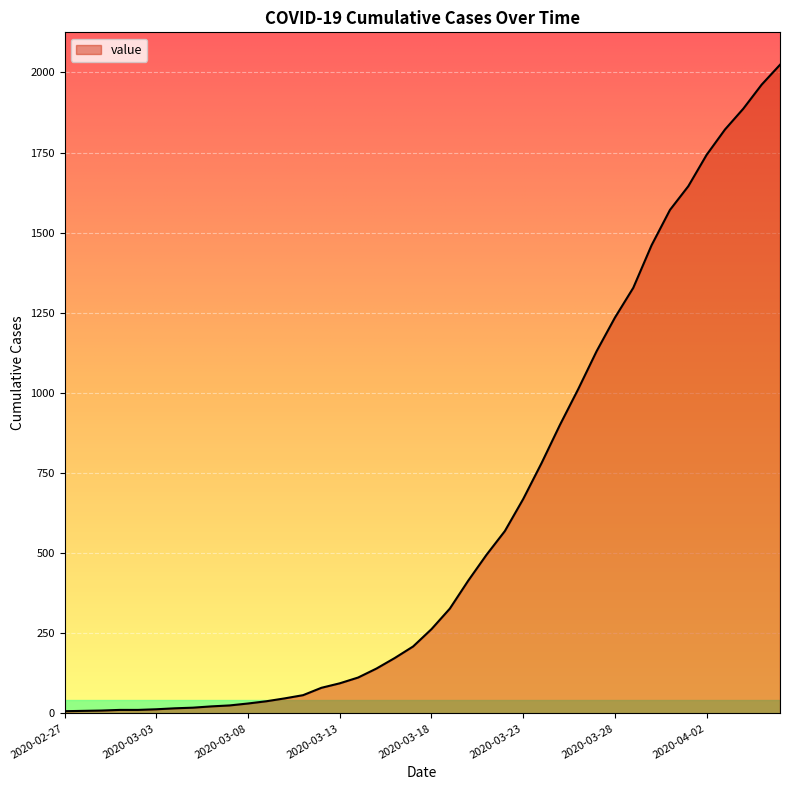

What is the difference between the maximum and minimum values?

2017